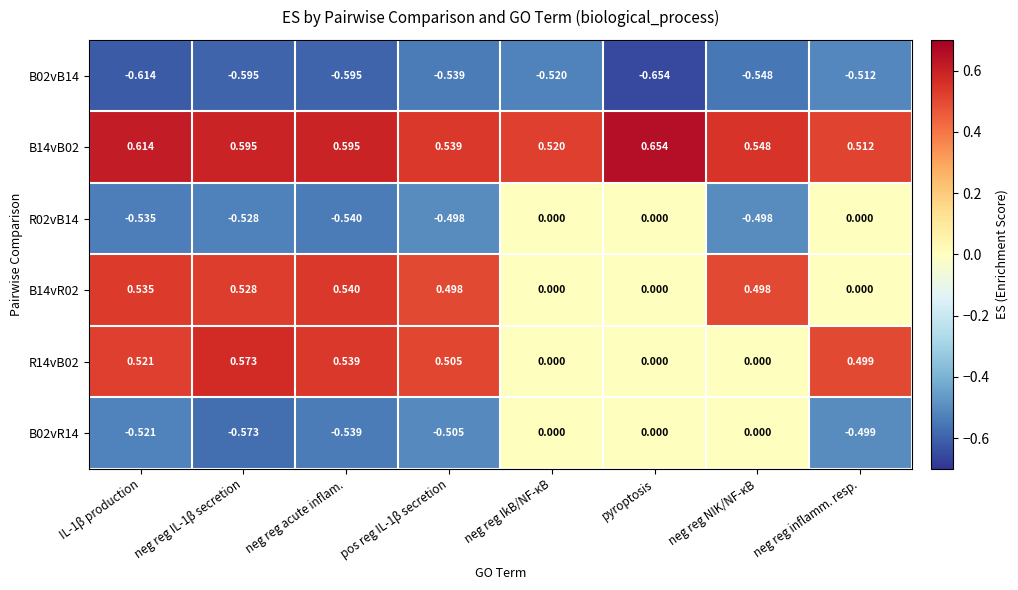

Is the value of B14vR02 at pos reg IL-1β secretion greater than the value of R14vB02 at pyroptosis?

Yes